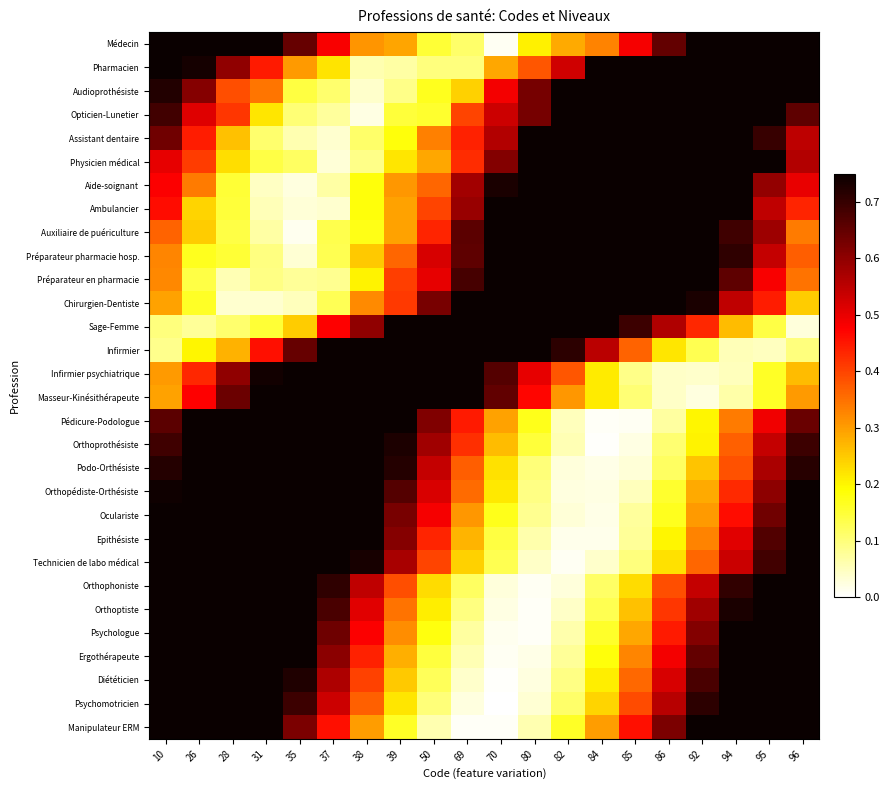

Which has a higher value, 37 or 86?

86